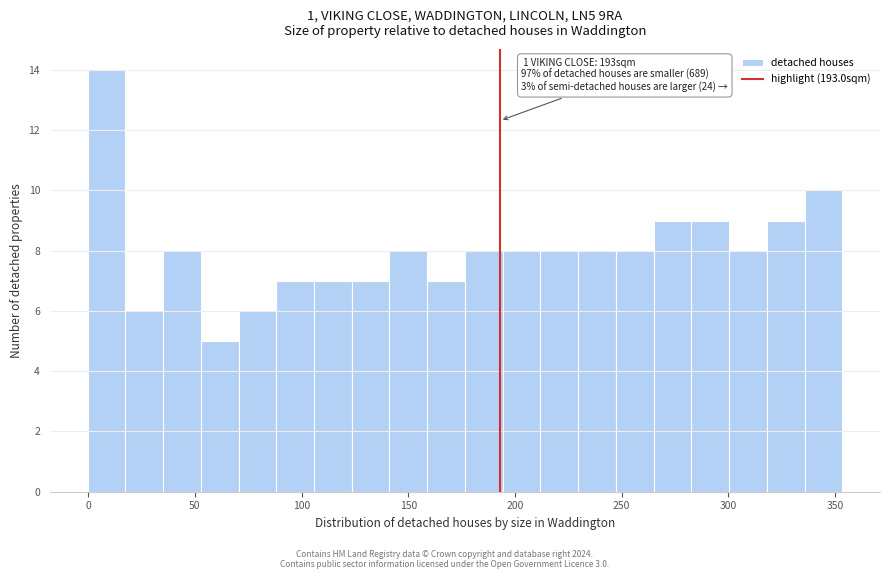

Read against the x-axis, roughly where is the centre of the tallest bar?

10